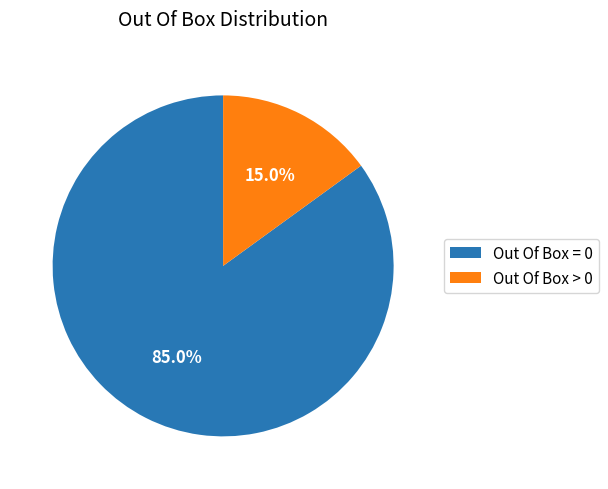

To the nearest percent, what is the average slice percentage?

50%